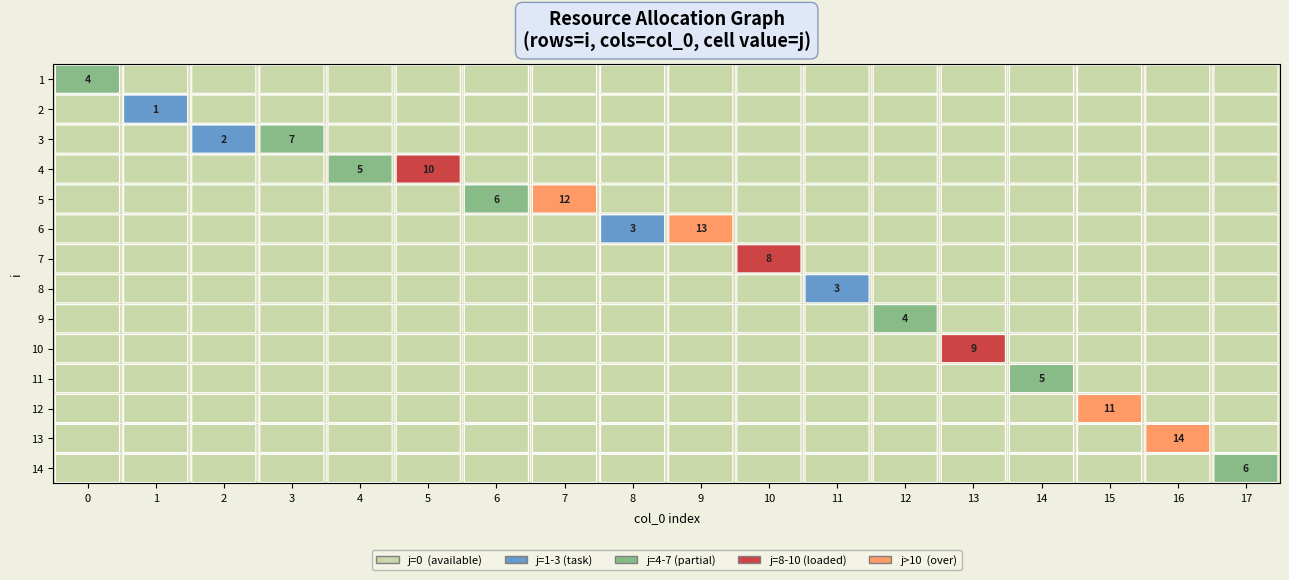

How many data points in 12 are above 0?

1